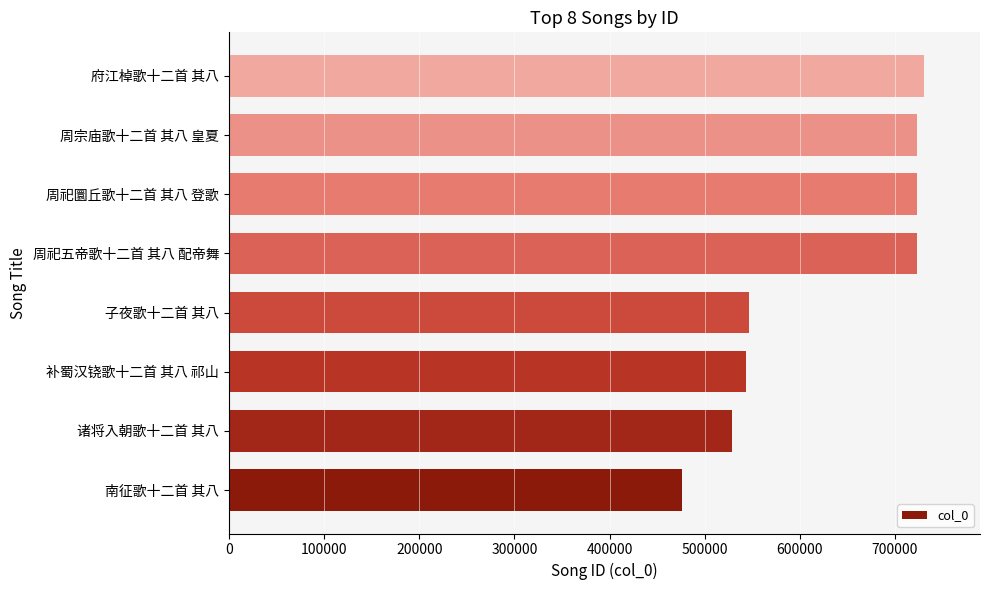

True or false: the data shows 218633 at 周祀五帝歌十二首 其八 配帝舞.

False